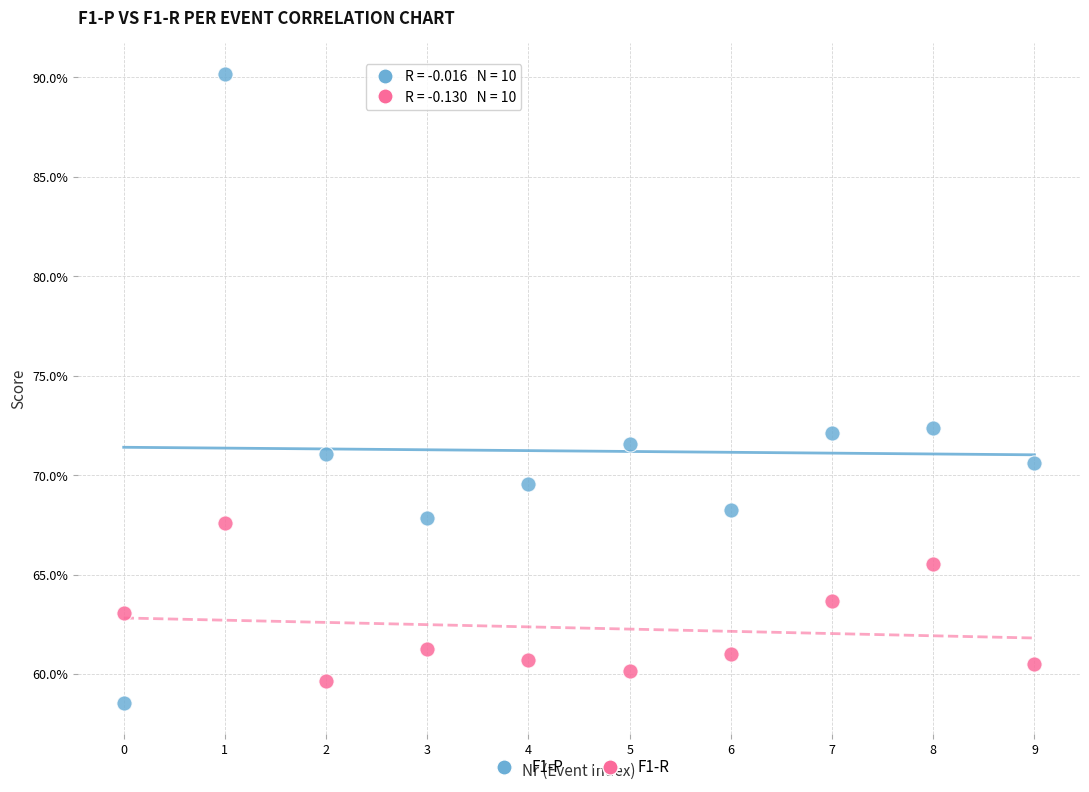

Which series contains the lowest Y value?

F1-P